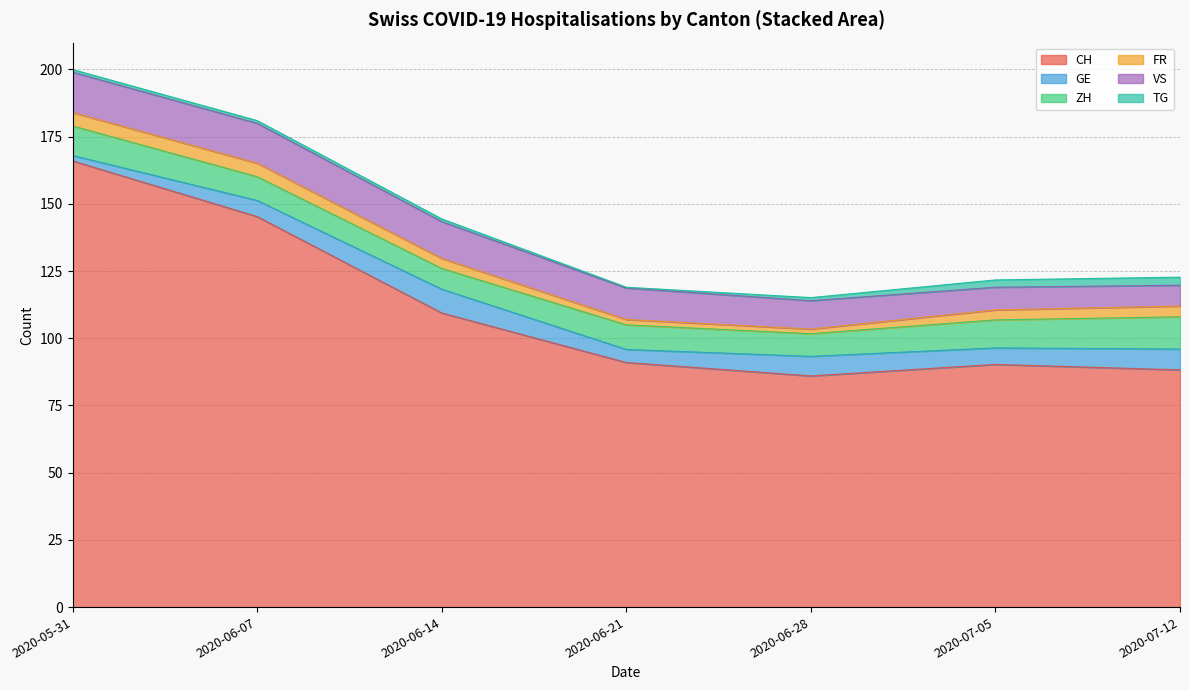

The value of CH at 2020-06-14 is 109.4. True or false?

True